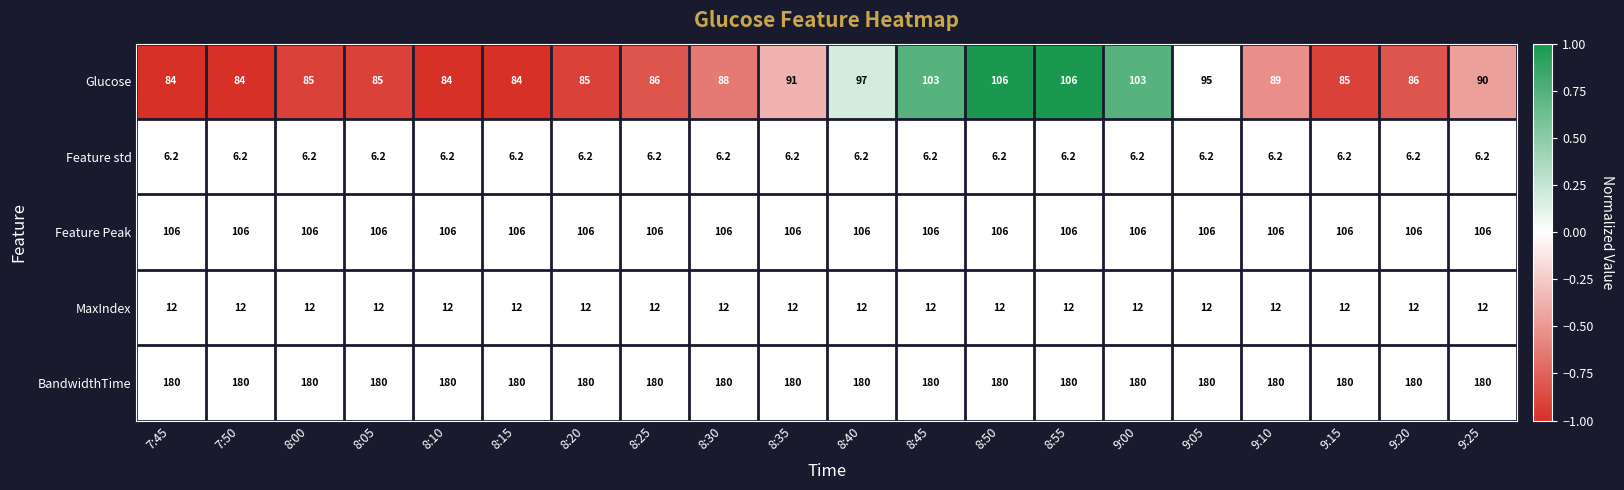

How many distinct data groups are displayed?

5